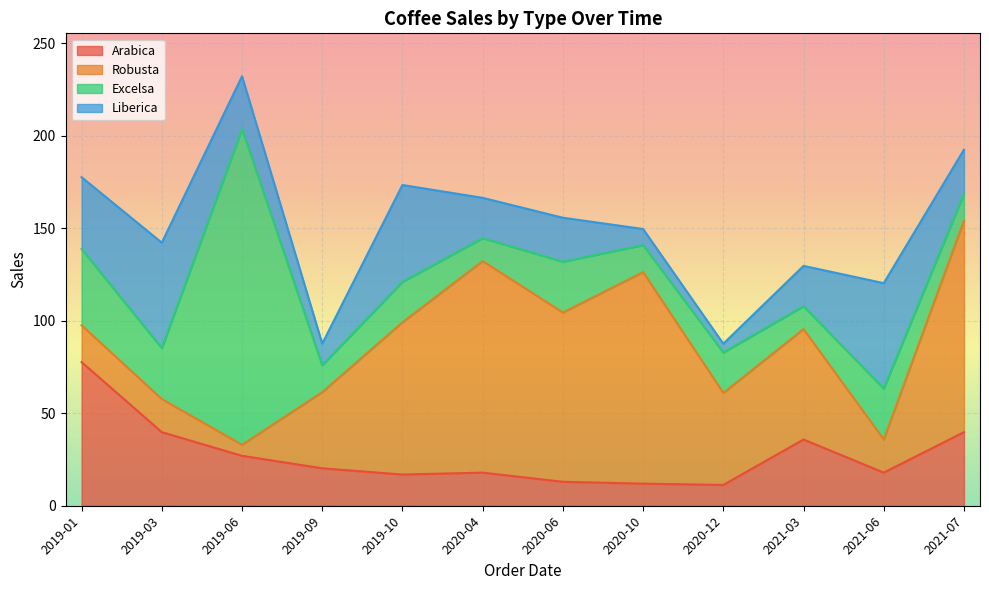

Which category has the lowest value in the Robusta series?

2019-06